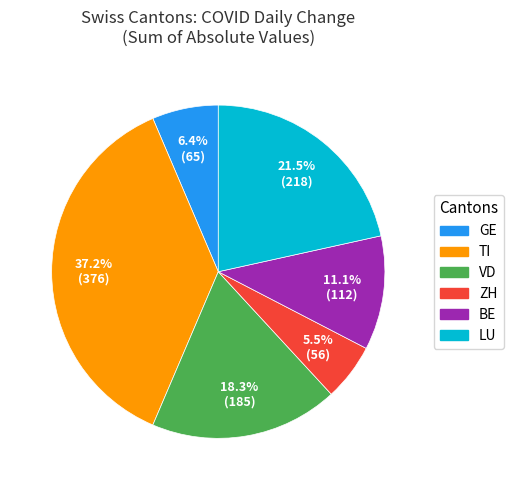

Approximately how many times larger is the value at BE compared to TI?

0.3